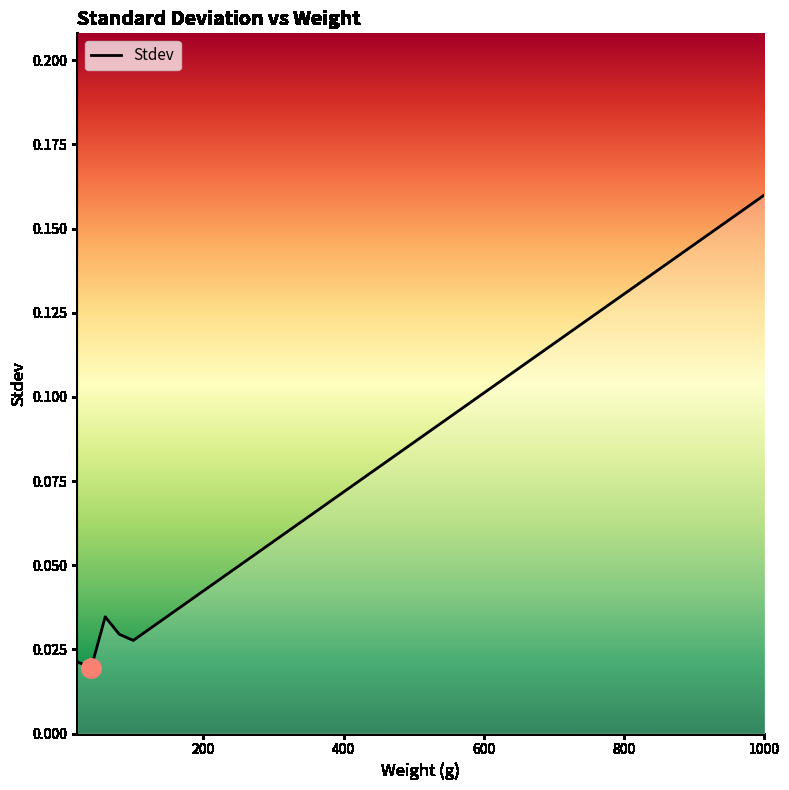

Count the values in the range 0 to 1.

6